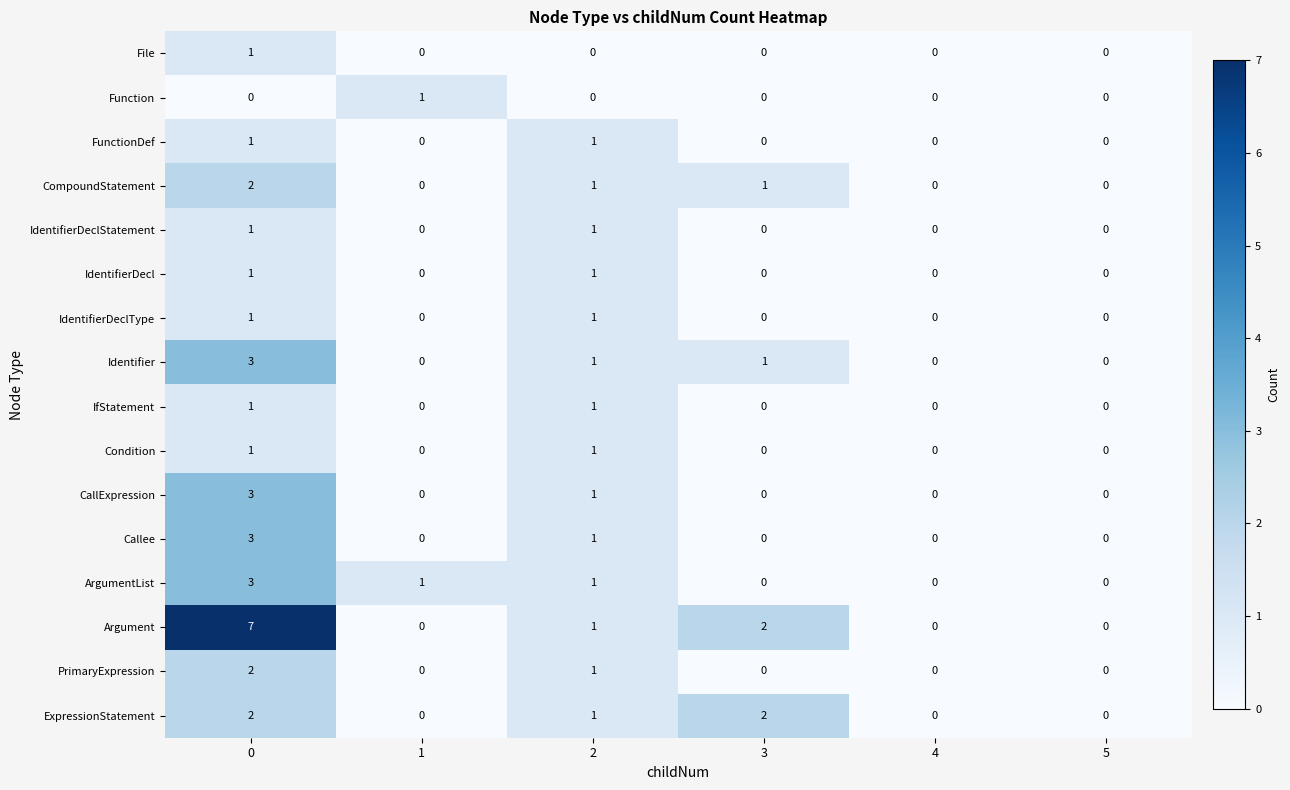

The value of PrimaryExpression at 0 is 2. True or false?

True